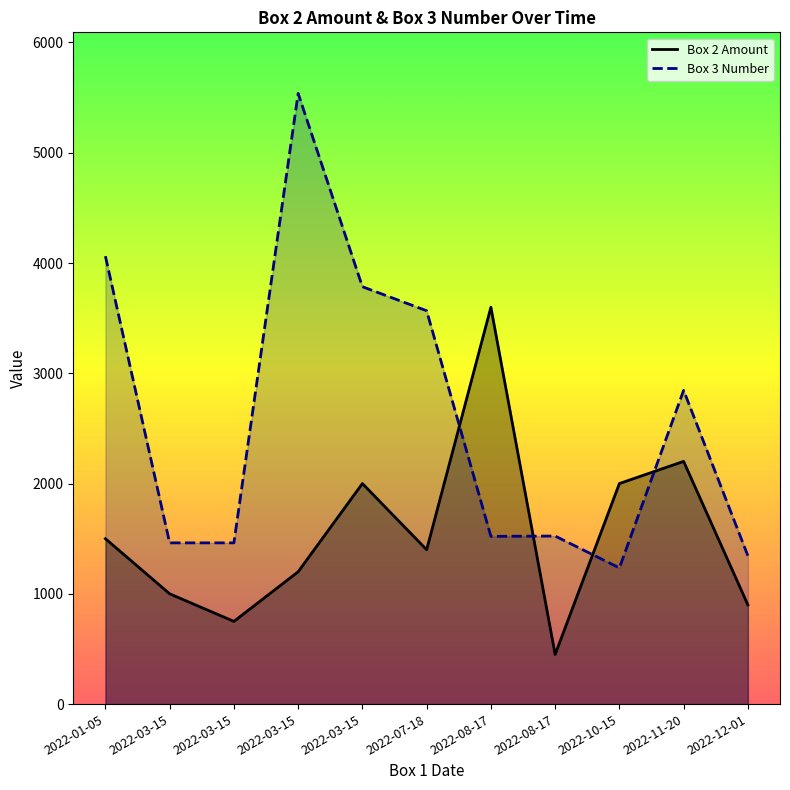

What is the label of the 9th point from the right?

2022-03-15